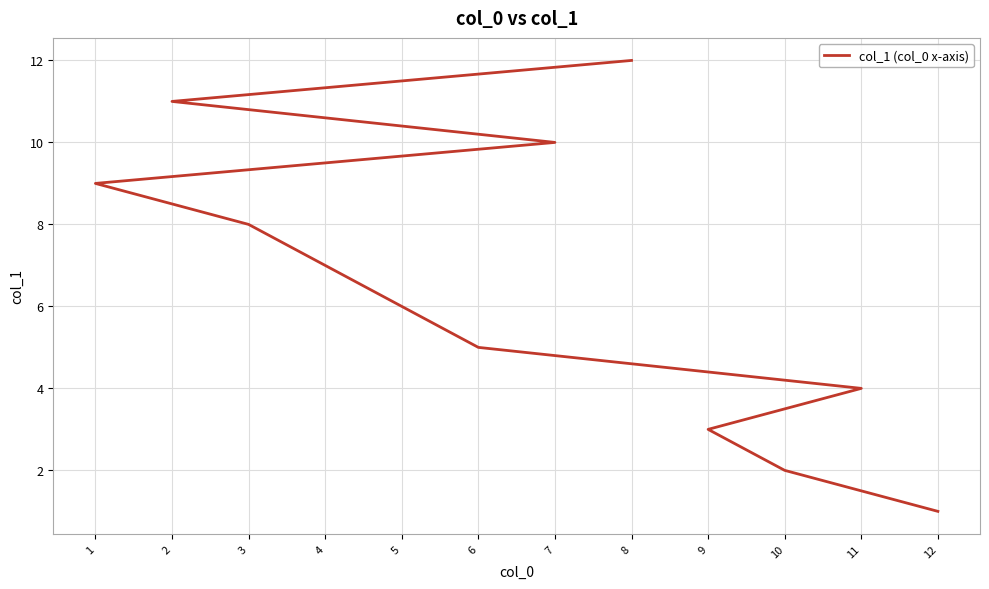

Reading right to left, what are all the values shown in this chart?

12	11	10	9	8	7	6	5	4	3	2	1